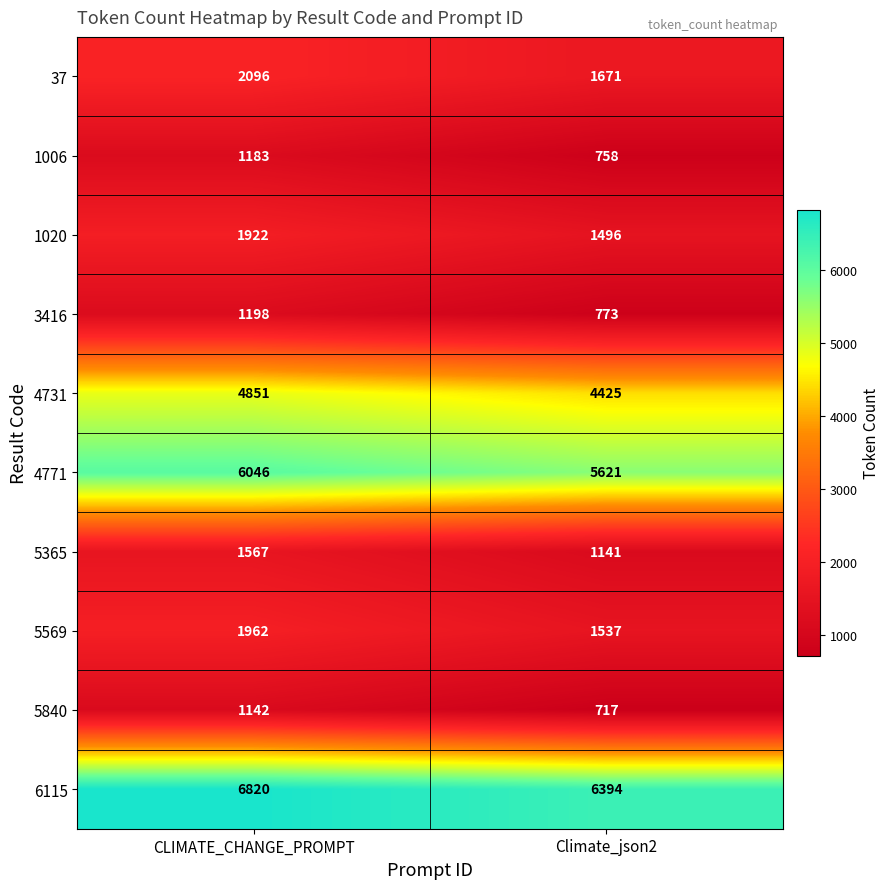

Count the number of categories in the chart.

2